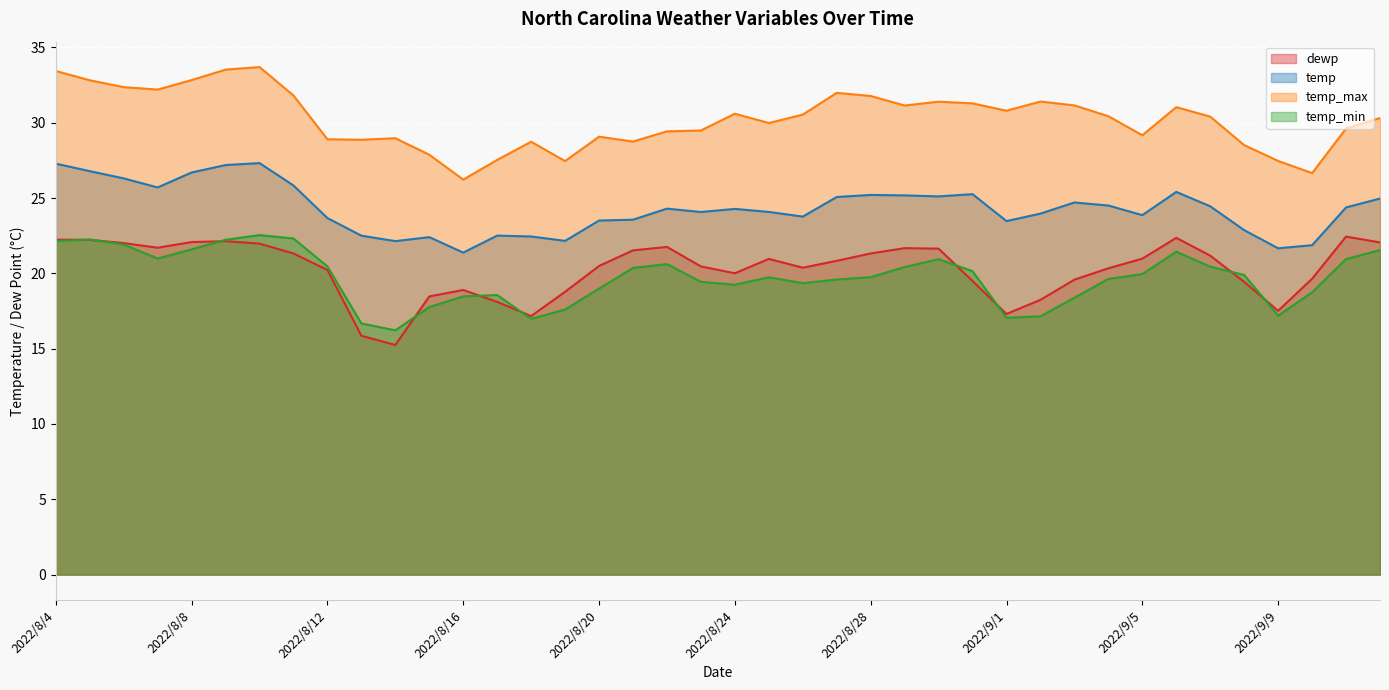

At which category does dewp reach its first local peak?

2022/8/9